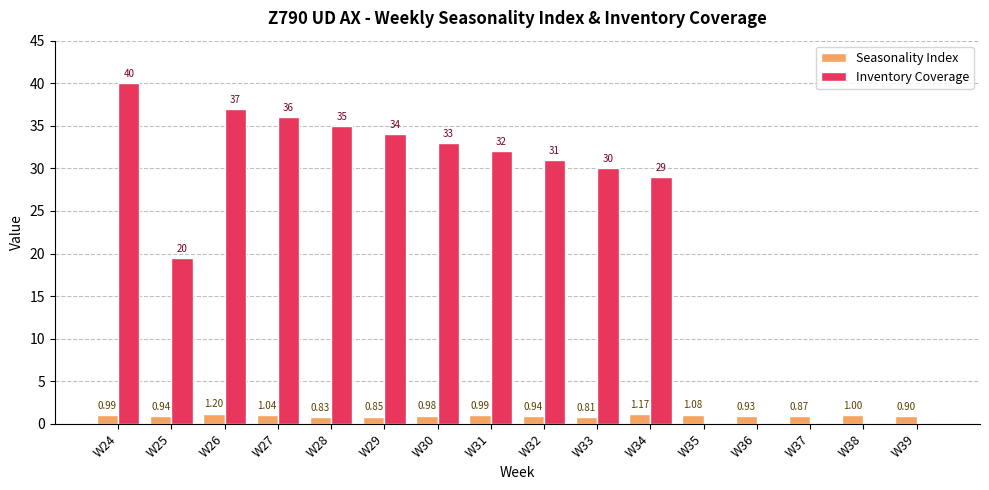

How many groups of bars are there?

16